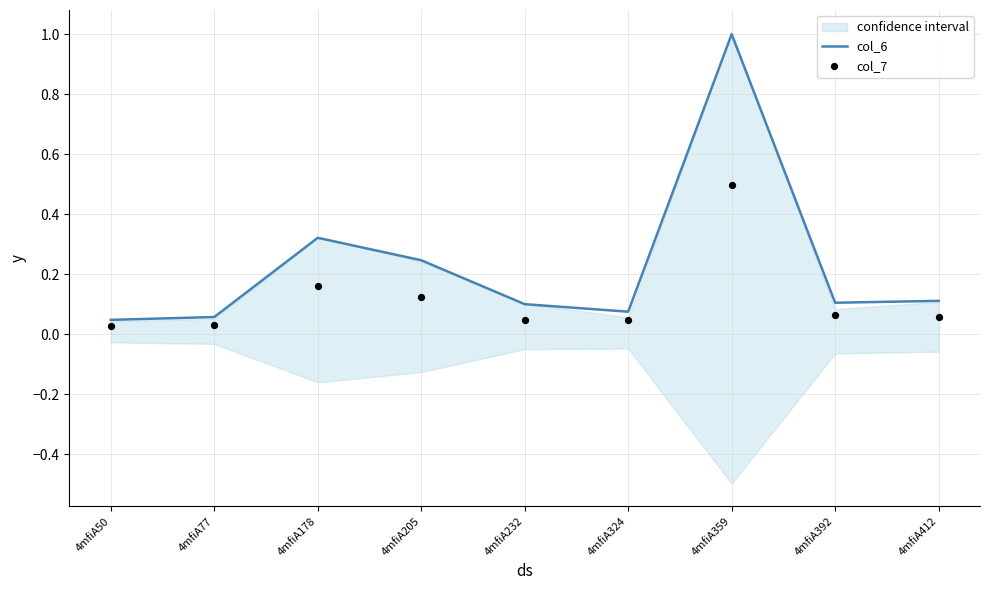

Which series contains the highest Y value?

col_6